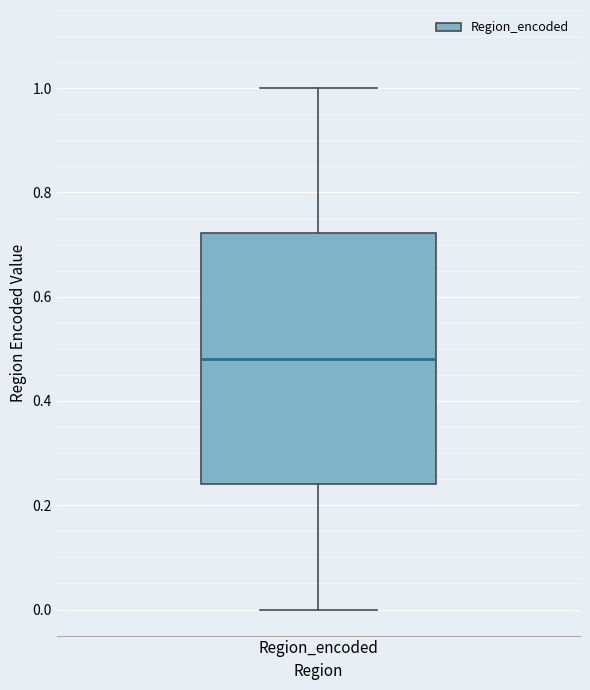

Where is the upper edge of the box for Region_encoded on the y-axis? The values are not printed on the chart, so give them approximately, as read against the axis.

0.72